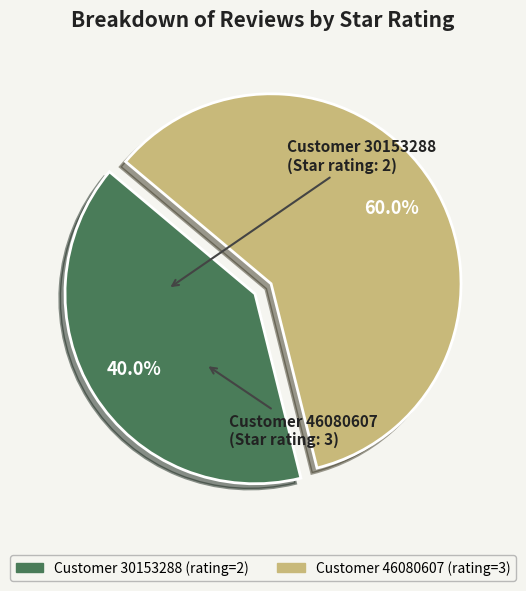

Is there a majority slice in this chart?

Yes